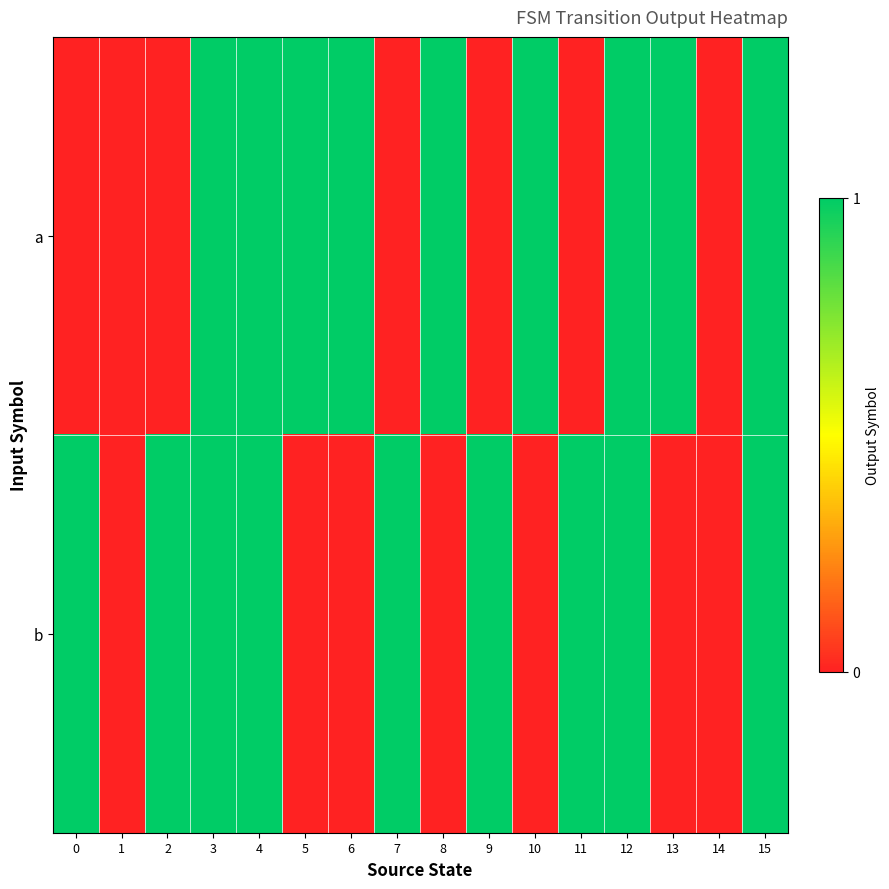

At how many categories does at least one series exceed 0?

14